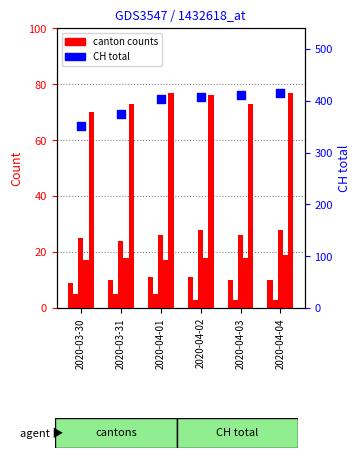

What is the total value across all series at 2020-04-04?

553